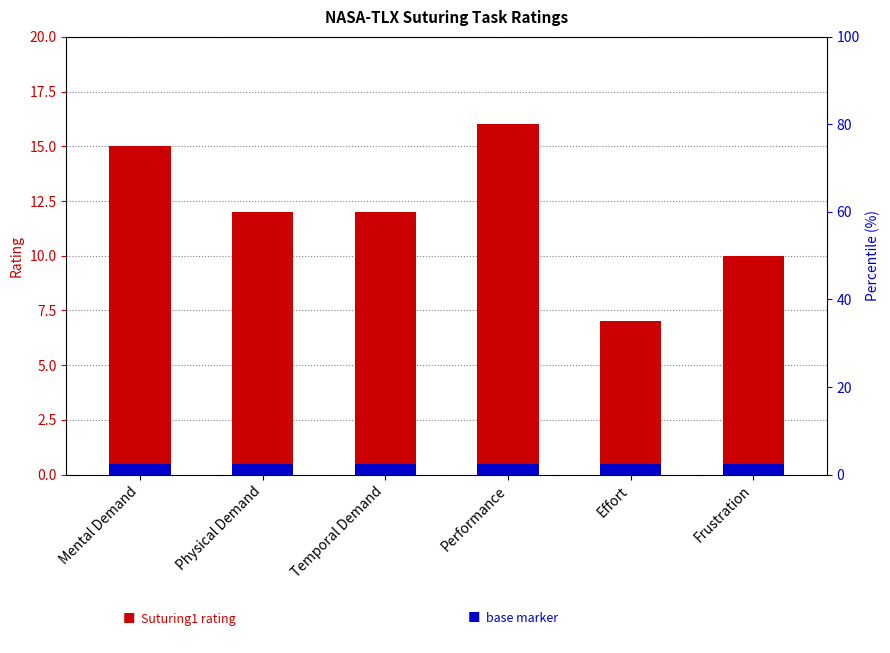

The value of Suturing1 at Effort is 3.1. True or false?

False